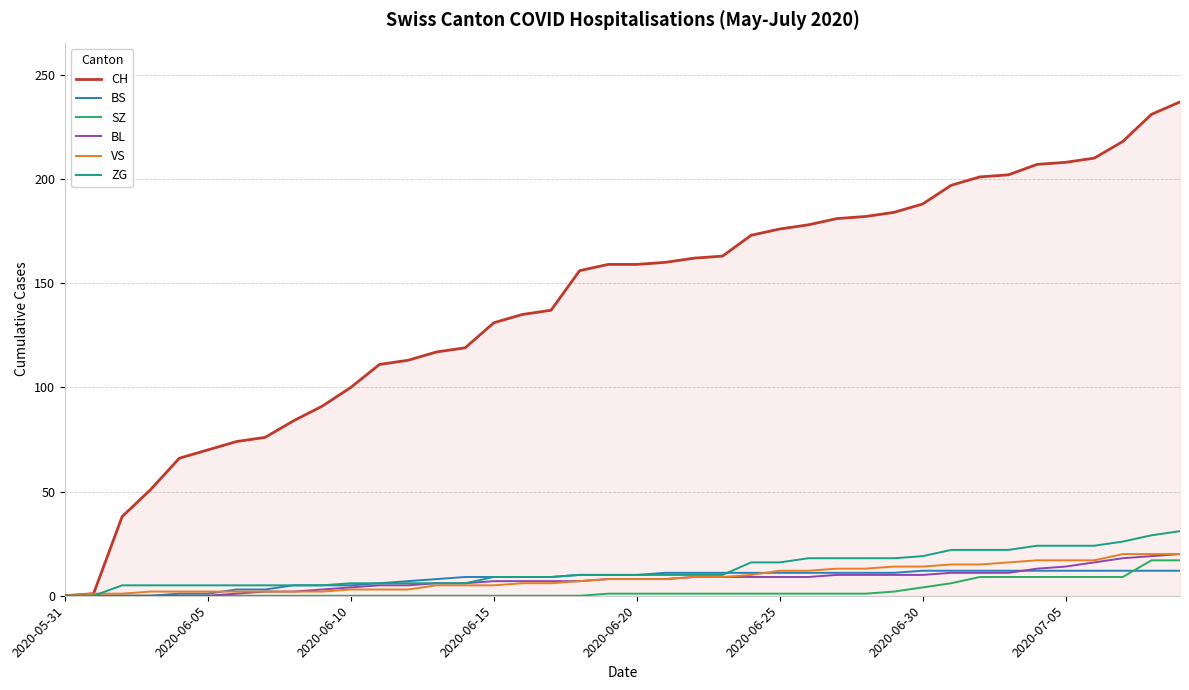

What is the greatest value displayed?

237